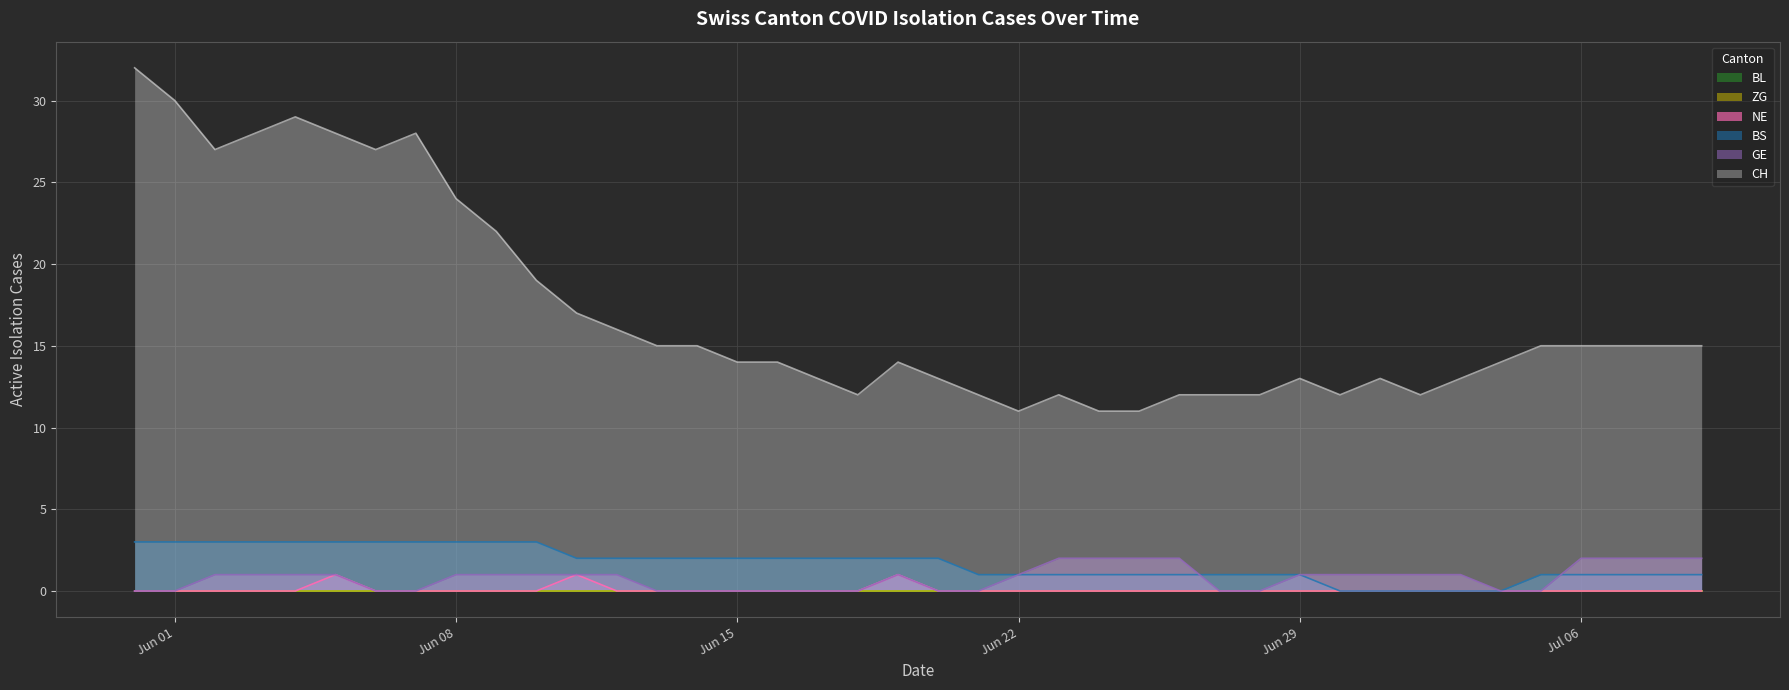

How many values in the GE series are below 1?

16